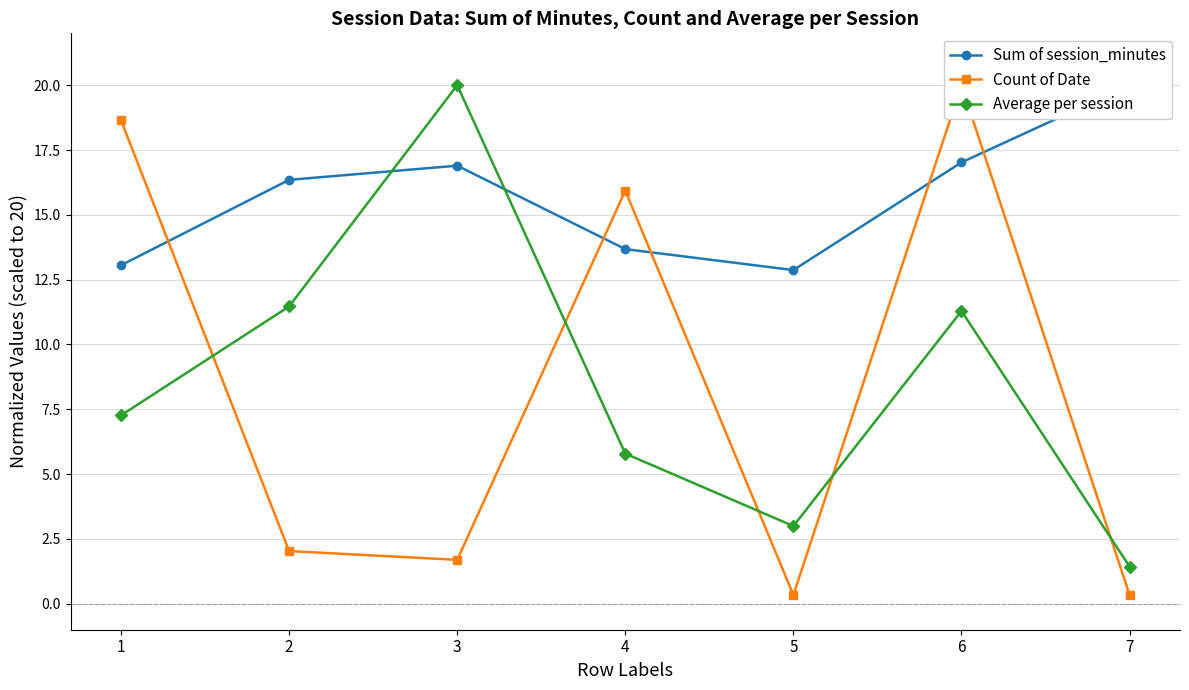

At which category does Average per session reach its first local valley?

5